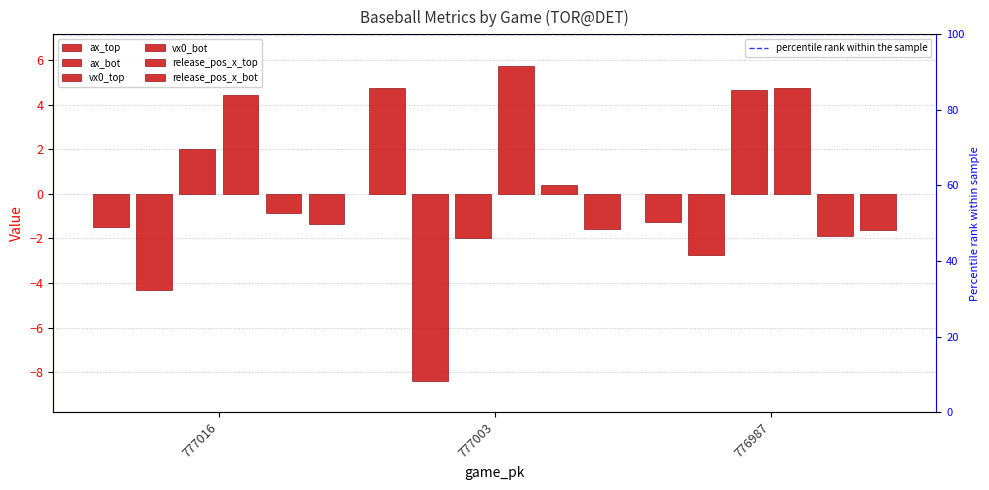

Is the value of ax_bot at 777016 greater than the value of release_pos_x_top at 777003?

No